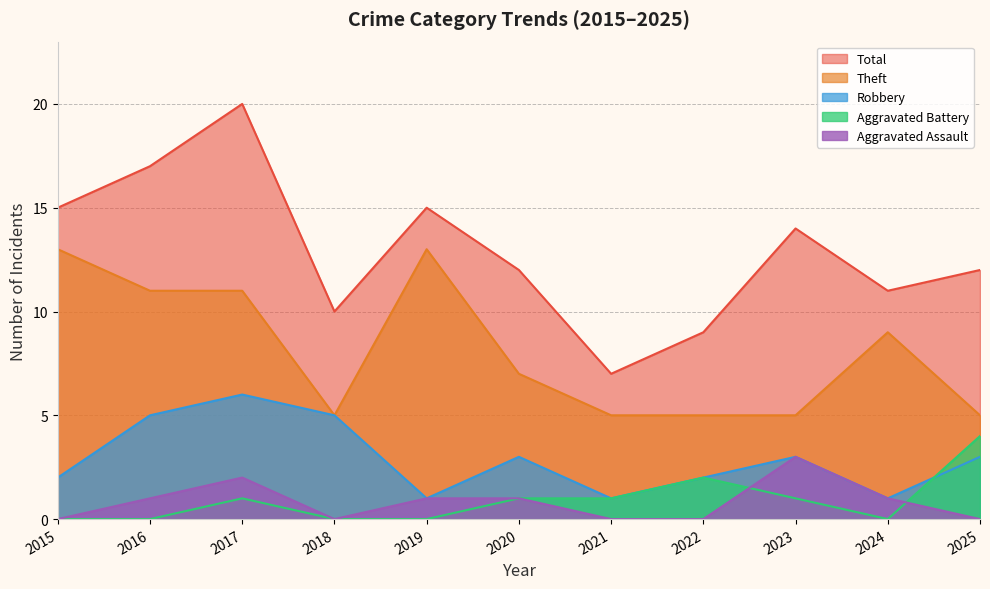

What is the sum of all Robbery values?

32